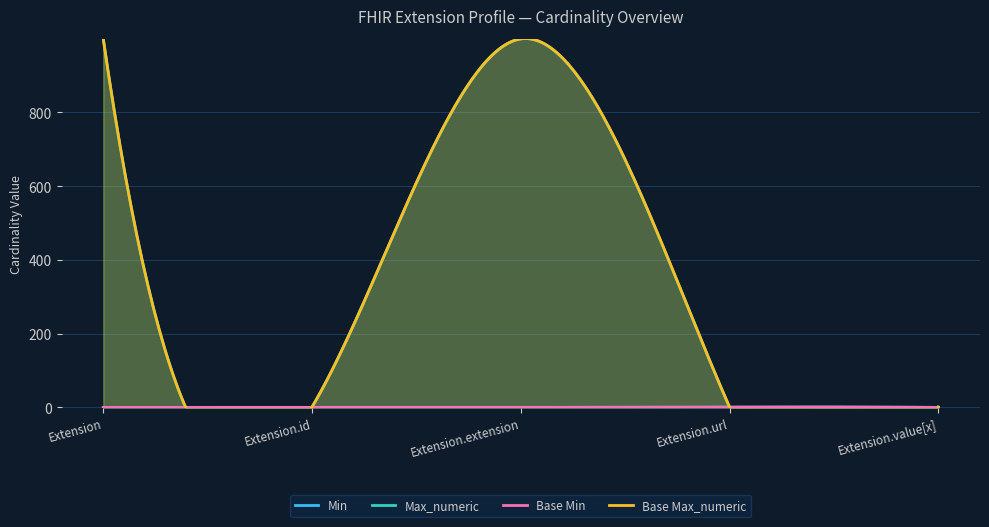

The Max_numeric series shows 1592 at Extension.extension. True or false?

False